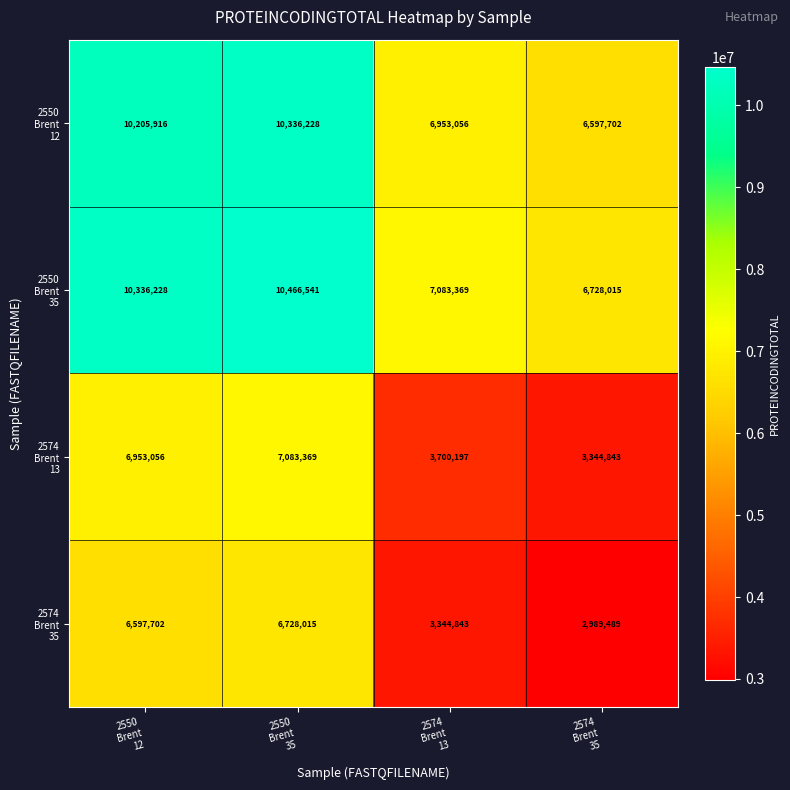

What is the smallest value displayed?

2989489